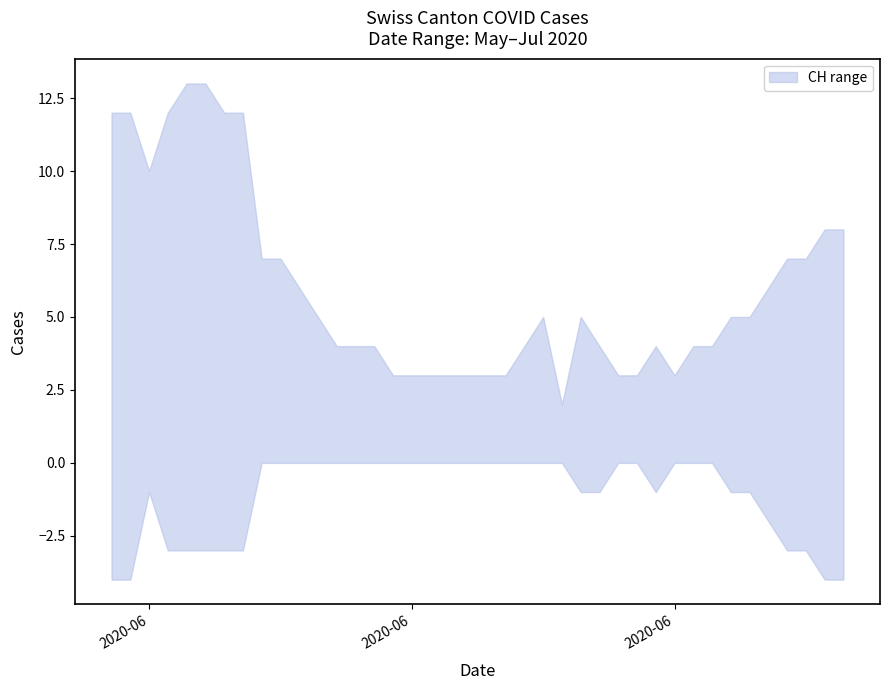

The value of ZH at 23 is 0. True or false?

False